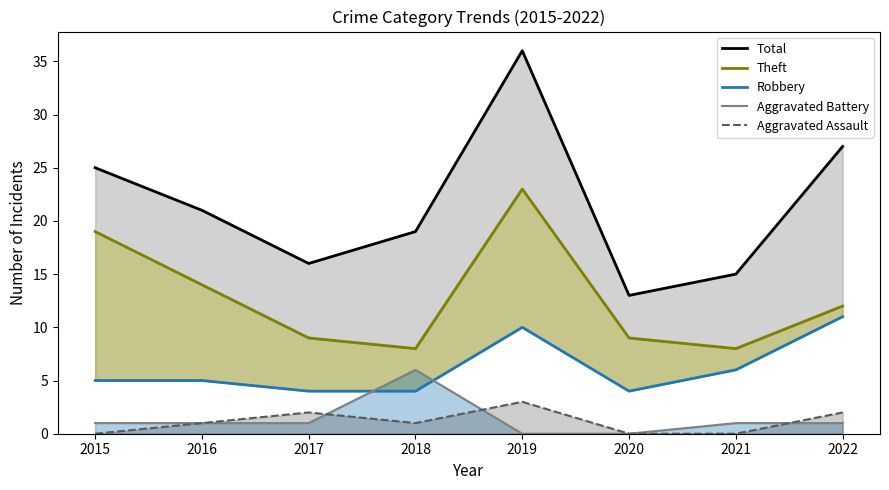

How many lines are shown in the chart?

5